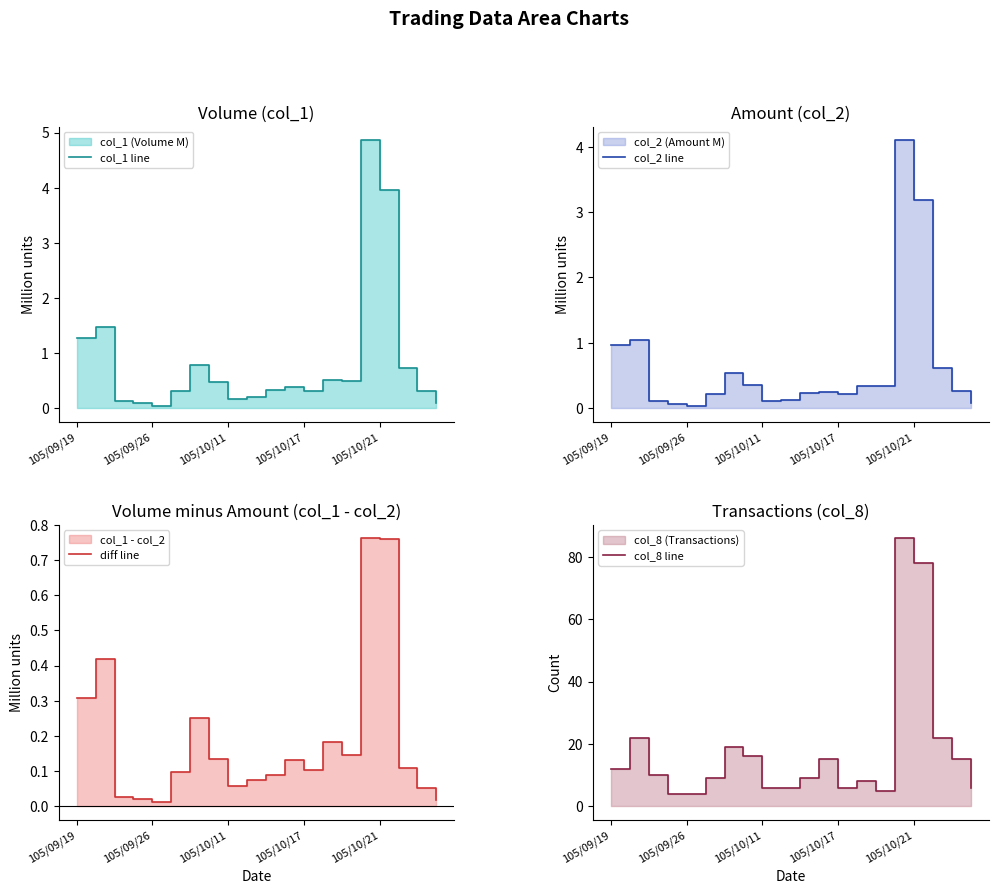

True or false: col_8 line and col_1 line intersect in this chart.

False